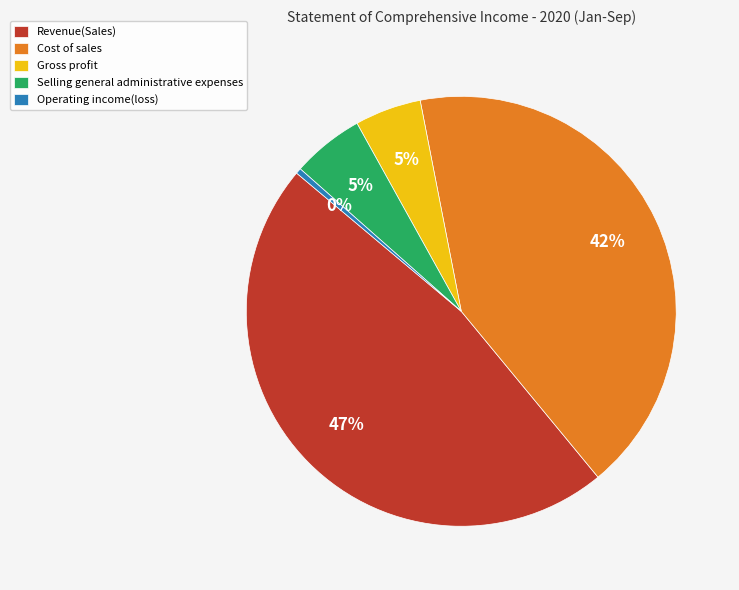

To the nearest percent, what is the average slice percentage?

20%